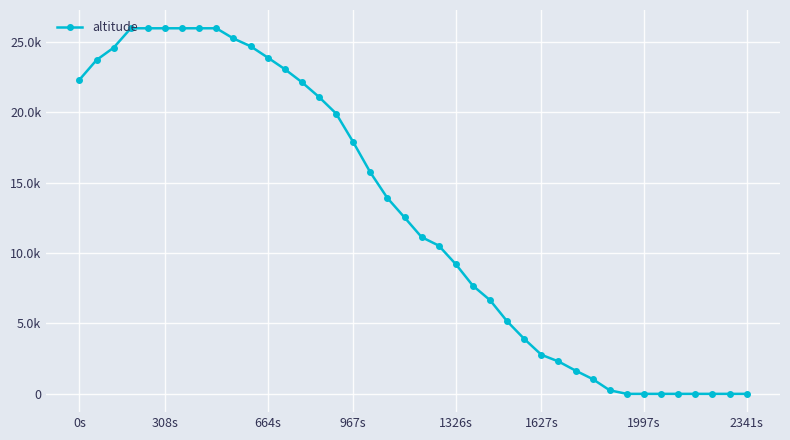

Reading left to right, list all the values displayed in this chart.

22300	23700	24575	25950	25950	25950	25950	25950	25950	25225	24675	23875	23050	22125	21075	19900	17875	15725	13900	12525	11125	10525	9200	7675	6650	5150	3900	2775	2300	1650	1050	250	0	0	0	0	0	0	0	0